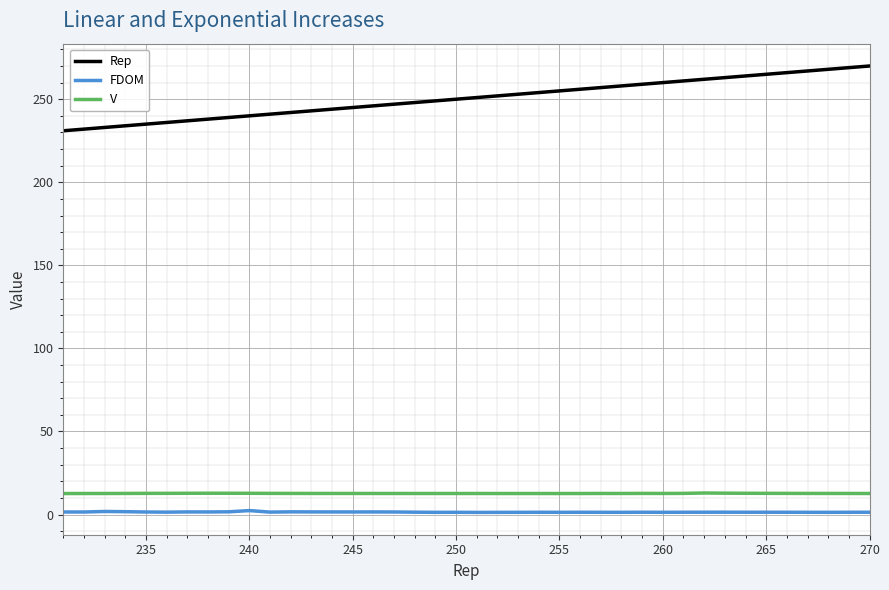

What is the sum of all Rep values?

10020.0